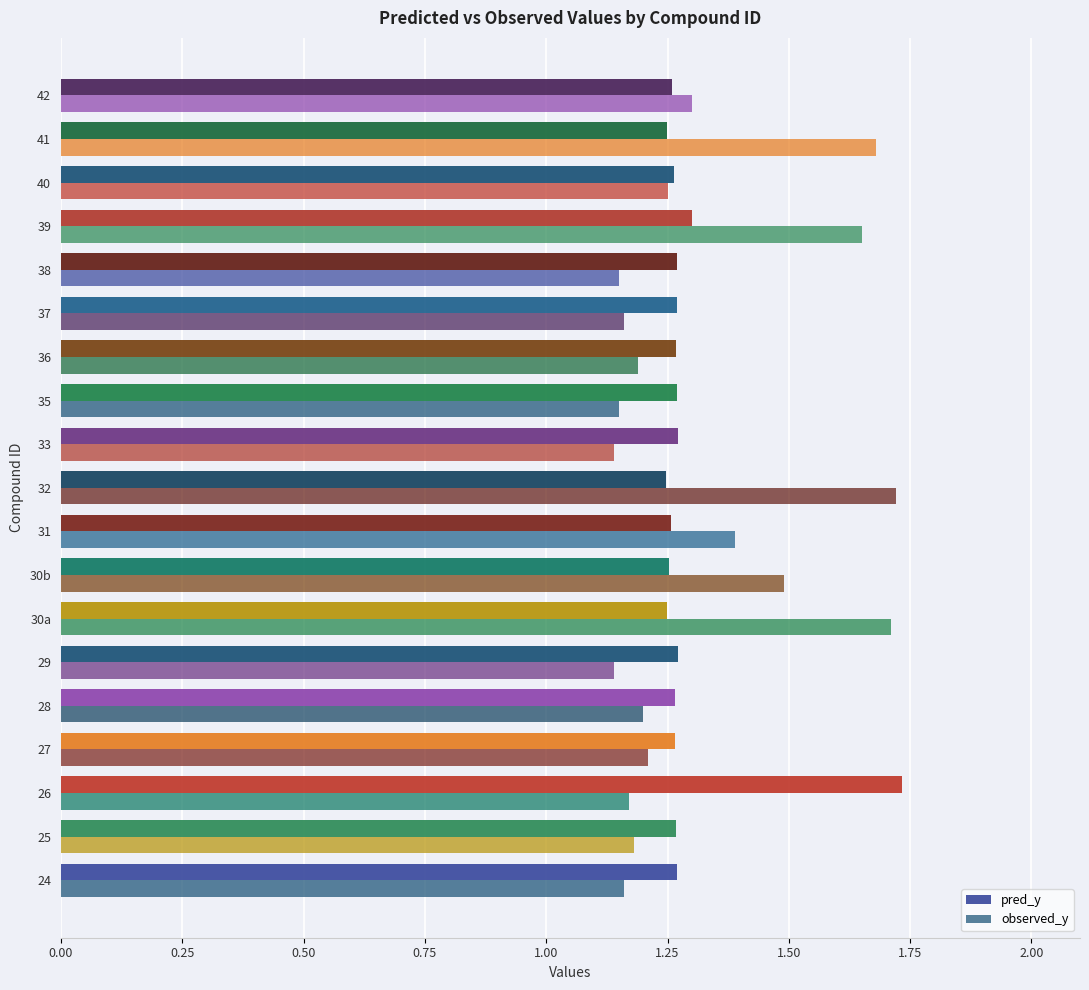

How many distinct data groups are displayed?

2